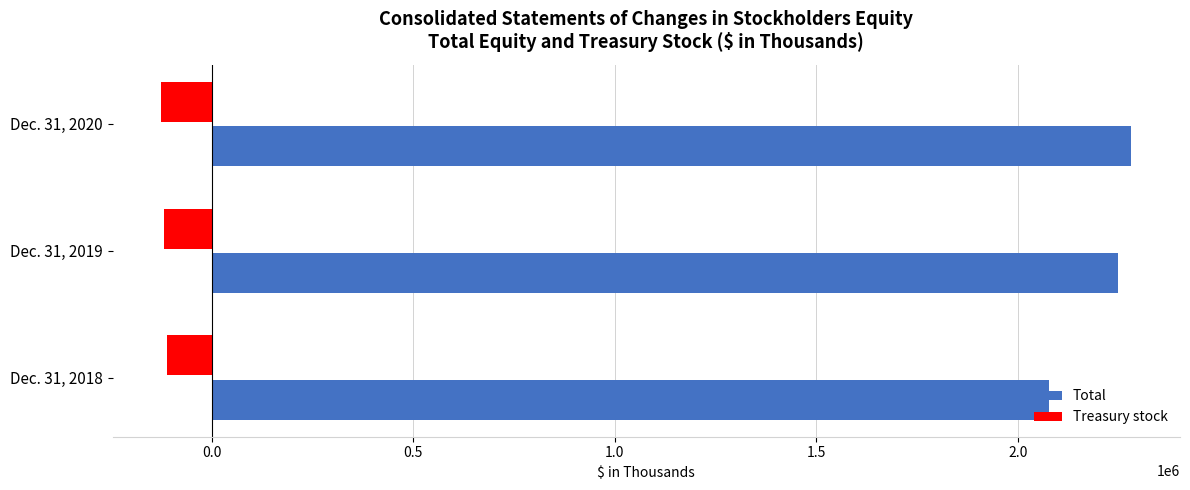

Which series has the largest range (max minus min)?

Total